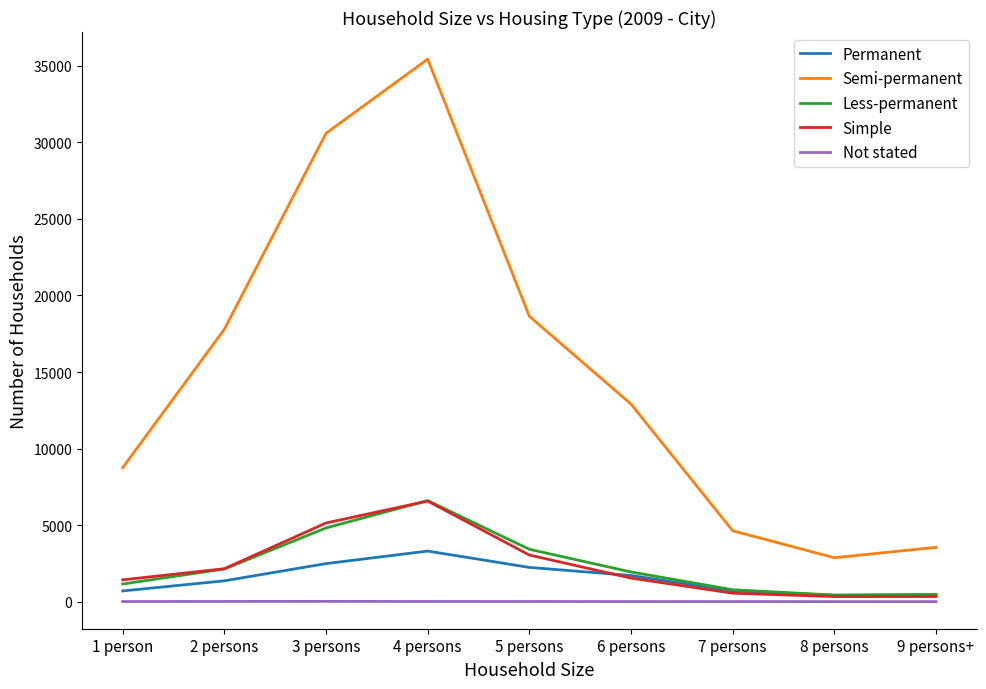

At which category is the sum across all series the highest?

4 persons